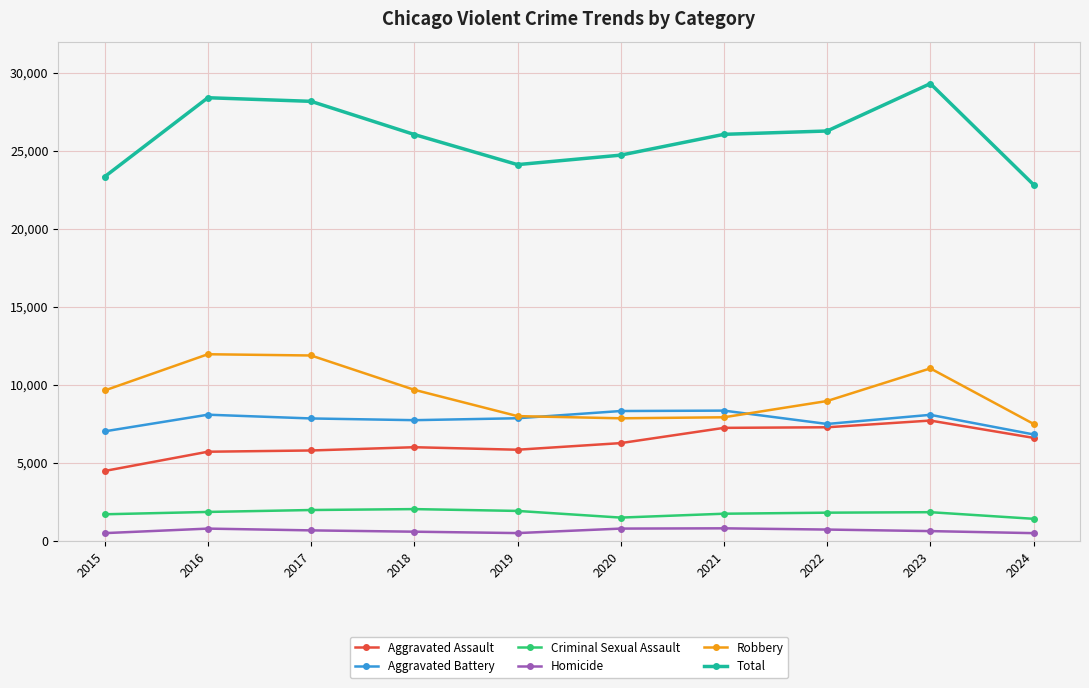

What is the sum of the Robbery values at 2016 and 2017?

23840